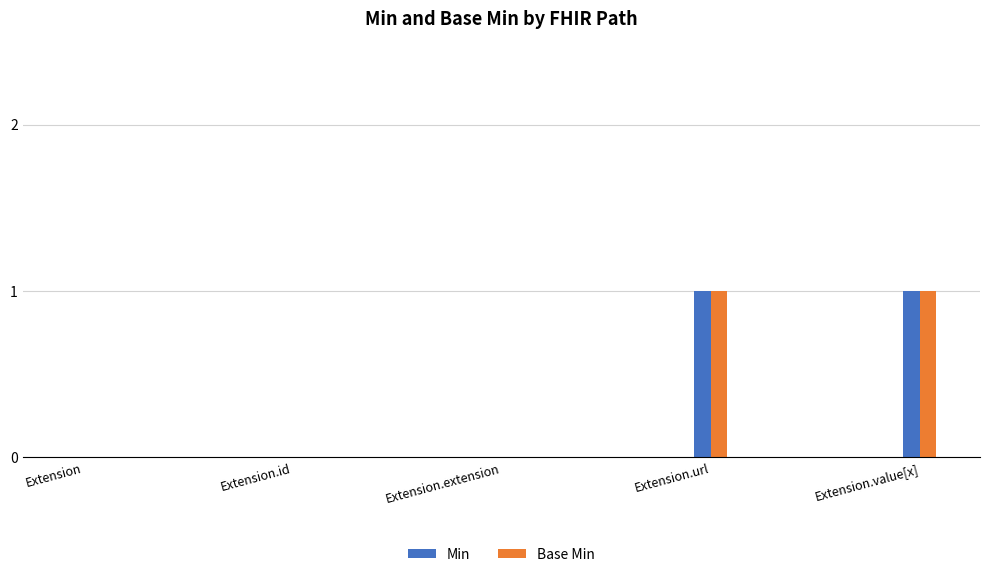

True or false: Base Min has a value of 1 at Extension.url.

True